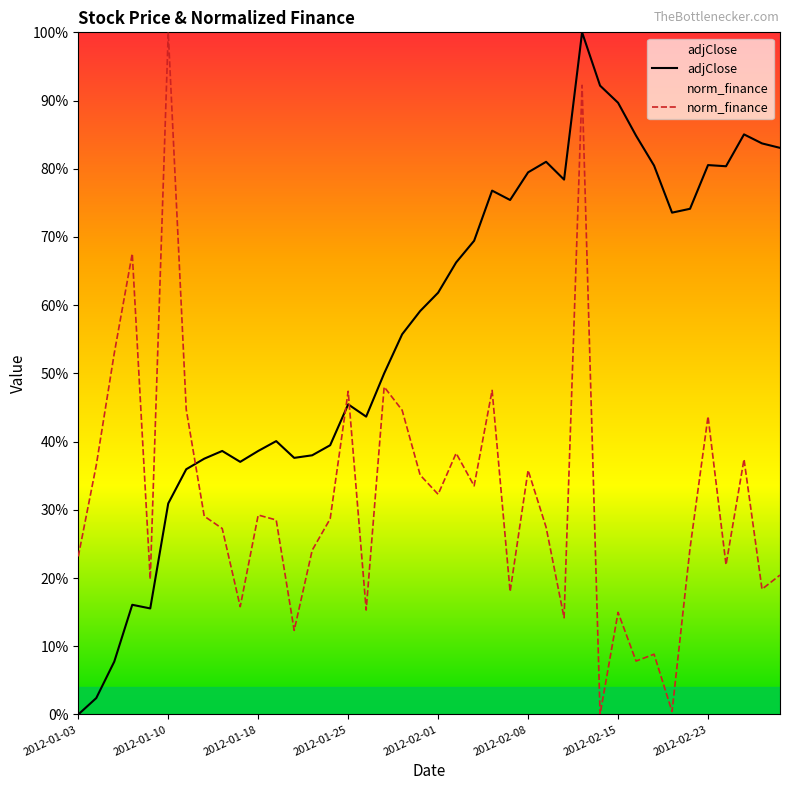

Where do norm_finance and adjClose first cross each other?

2012-01-11 and 2012-01-12